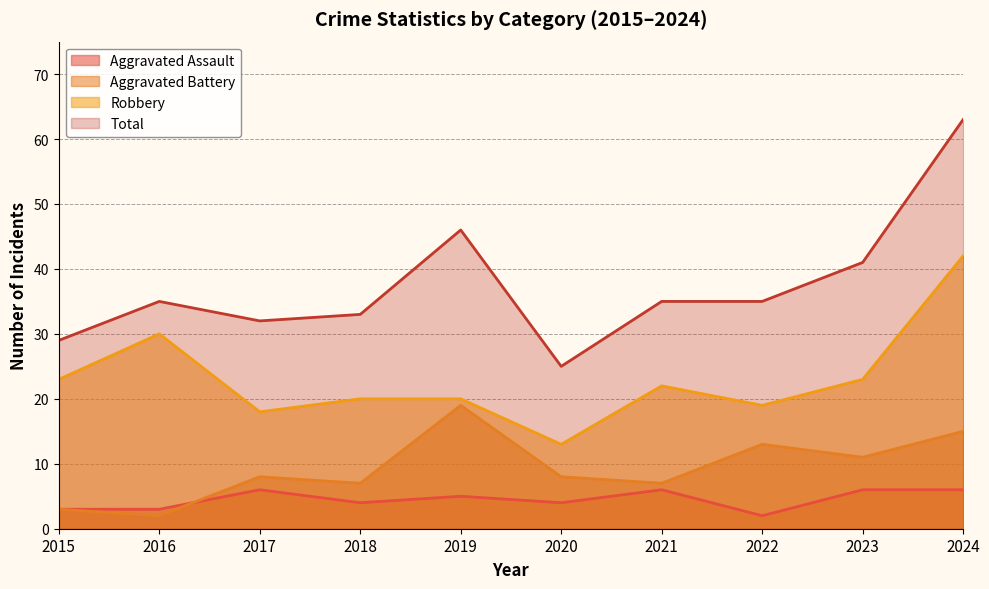

Reading right to left, list all the values displayed in this chart.

Aggravated Assault: 6	6	2	6	4	5	4	6	3	3
Aggravated Battery: 15	11	13	7	8	19	7	8	2	3
Robbery: 42	23	19	22	13	20	20	18	30	23
Total: 63	41	35	35	25	46	33	32	35	29